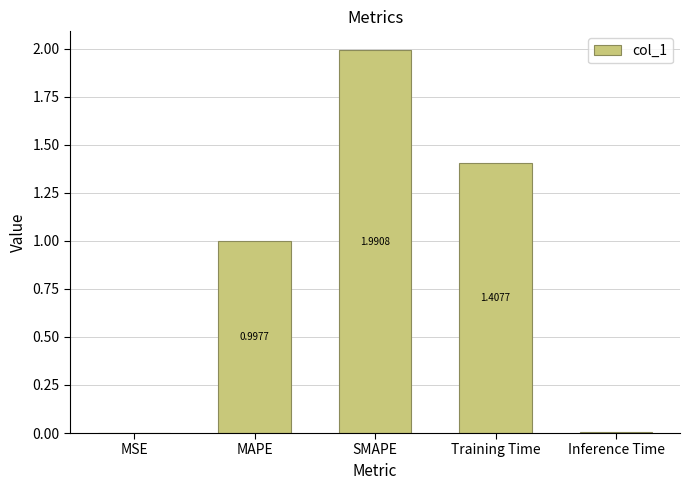

At which label is the value closest to 0?

MSE